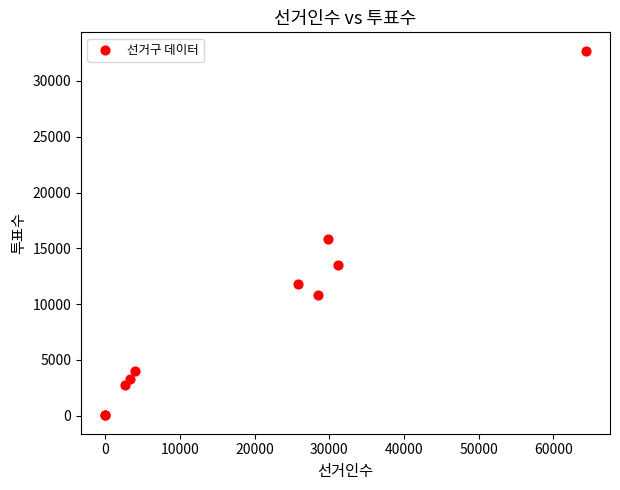

What Y value in the scatter plot is closest to 16370?

15815